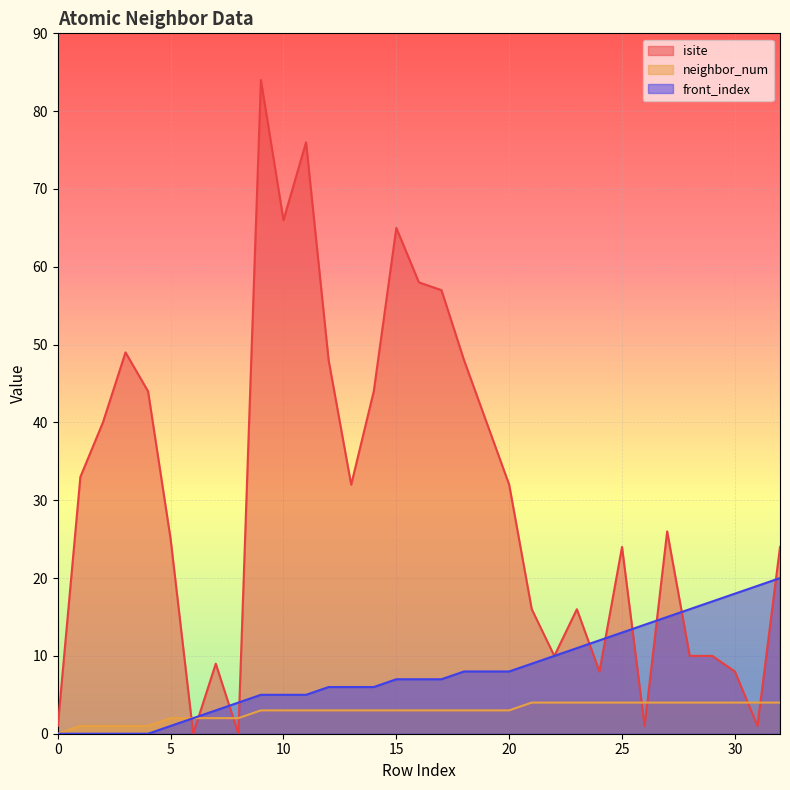

At which label does neighbor_num reach its peak?

21